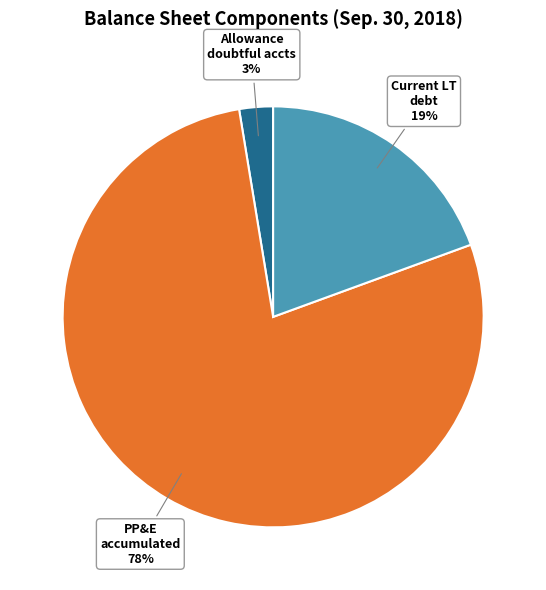

How many slices are in this pie chart?

3